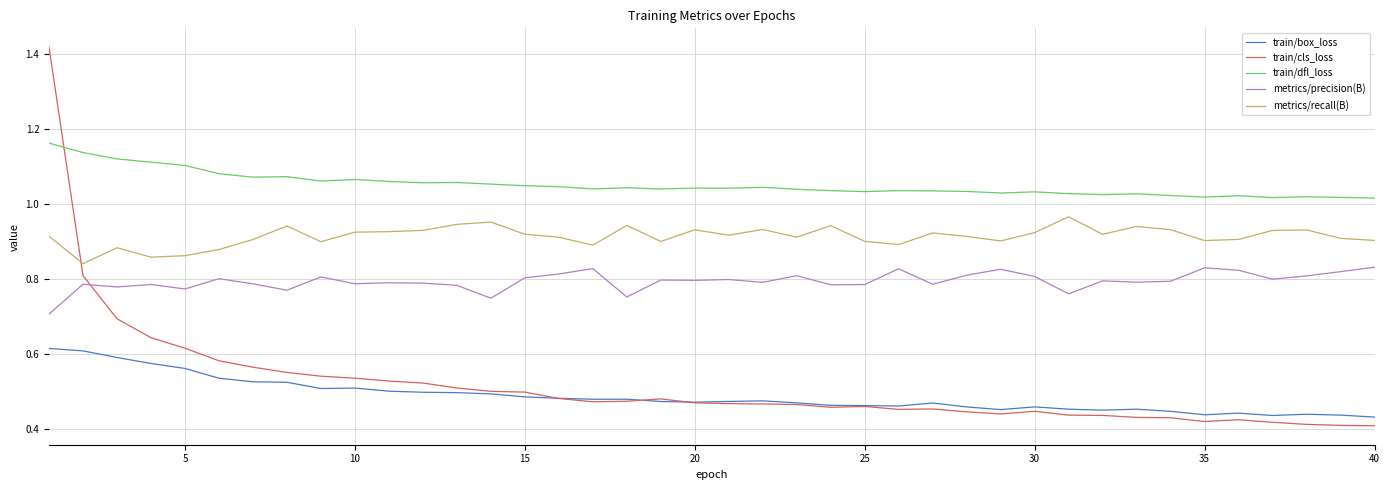

After their last crossing, which series has the higher values: train/dfl_loss or train/cls_loss?

train/dfl_loss